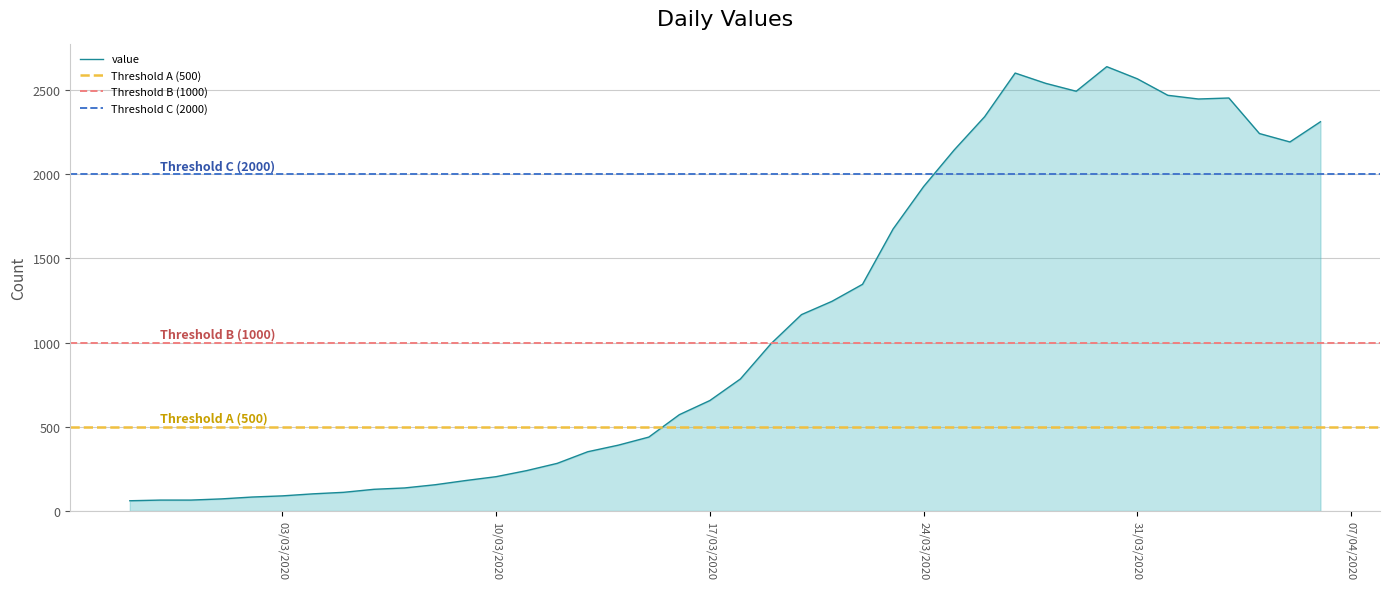

What is the minimum value shown in the chart?

61